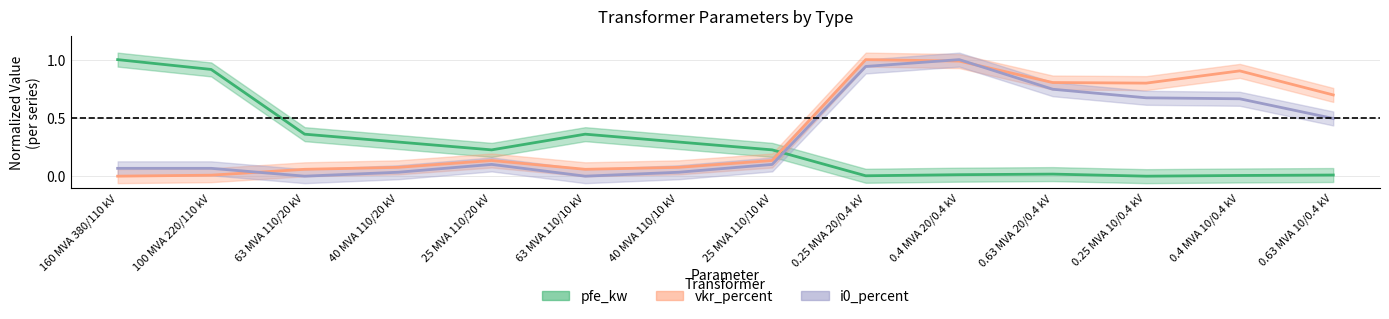

How many times do pfe_kw and i0_percent cross each other?

1